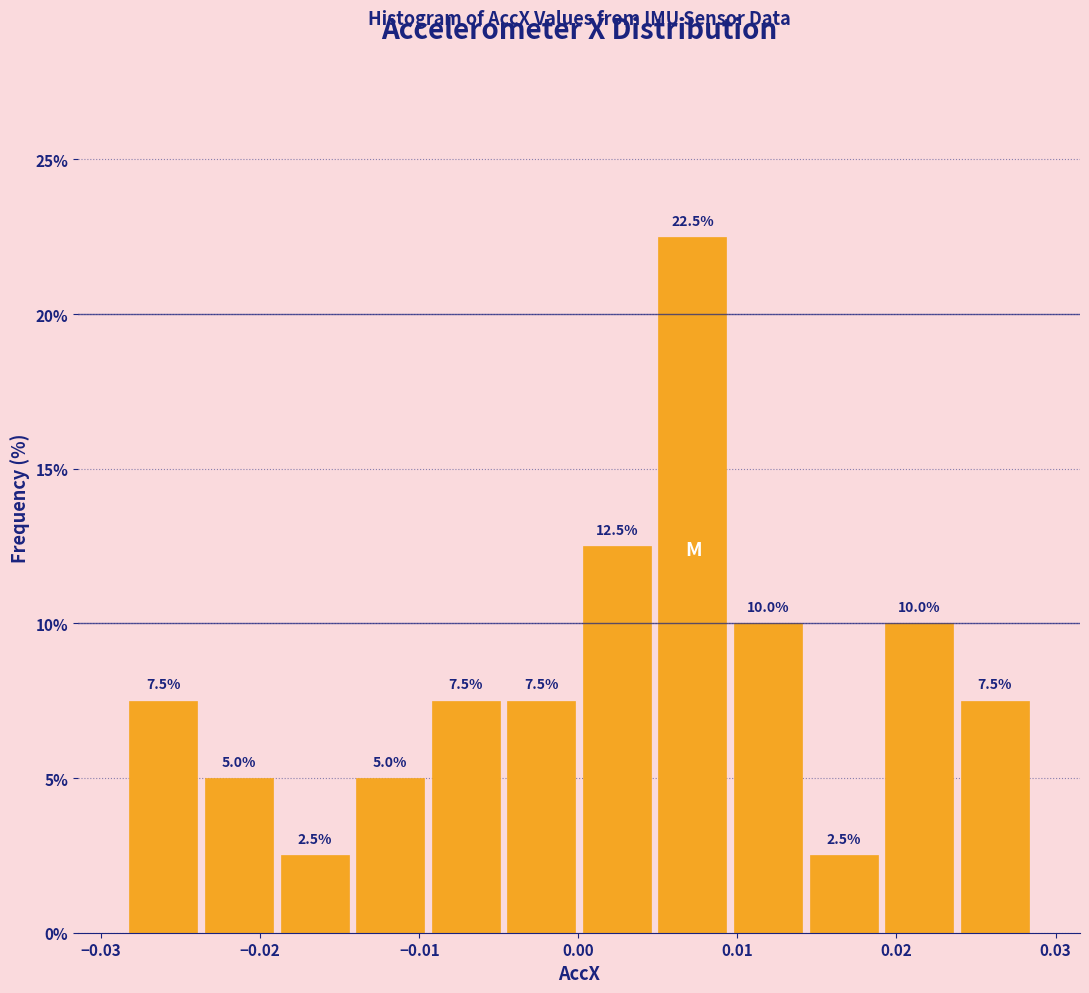

Reading left to right, list every bar in this chart as the range it spans on the x-axis followed by its height. The bar edges are not printed on the chart, so give them approximately, as read against the axis.

-0.028 to -0.024: 7.5
-0.024 to -0.019: 5.0
-0.019 to -0.014: 2.5
-0.014 to -0.009: 5.0
-0.009 to -0.005: 7.5
-0.005 to 0.000: 7.5
0.000 to 0.005: 12.5
0.005 to 0.010: 22.5
0.010 to 0.014: 10.0
0.014 to 0.019: 2.5
0.019 to 0.024: 10.0
0.024 to 0.029: 7.5